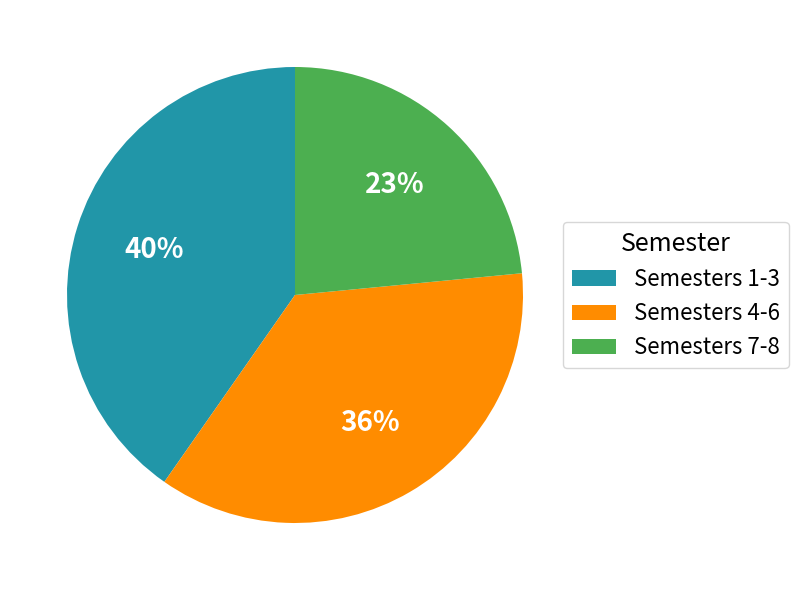

Does any single category account for the majority?

No